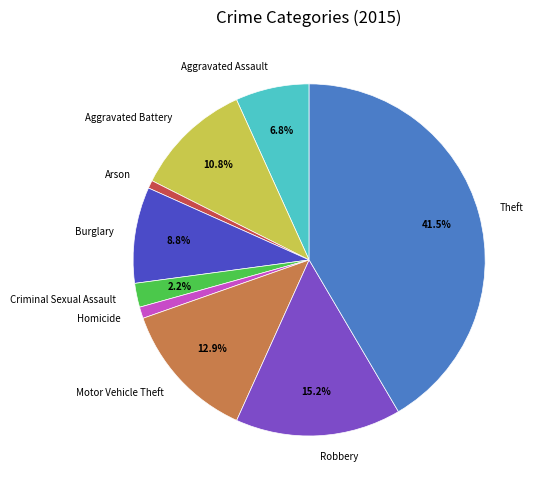

What percentage is the Motor Vehicle Theft slice, to the nearest percent?

13%